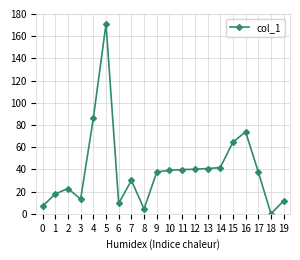

What is the difference between the values at 16 and 0?

67.0